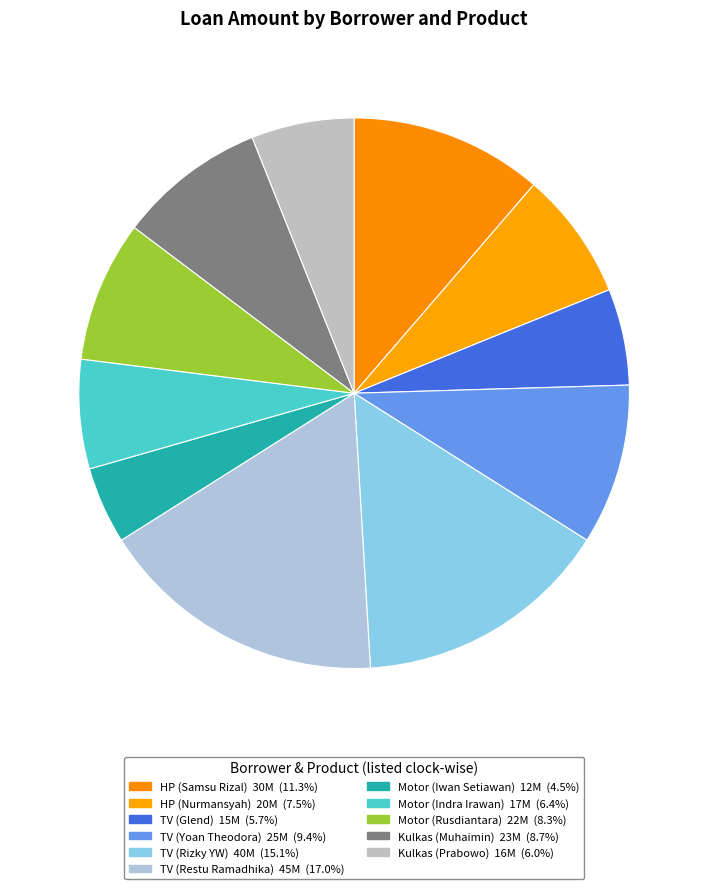

Rank the categories by value from lowest to highest.

Motor (Iwan Setiawan), TV (Glend), Kulkas (Prabowo), Motor (Indra Irawan), HP (Nurmansyah), Motor (Rusdiantara), Kulkas (Muhaimin), TV (Yoan Theodora), HP (Samsu Rizal), TV (Rizky YW), TV (Restu Ramadhika)